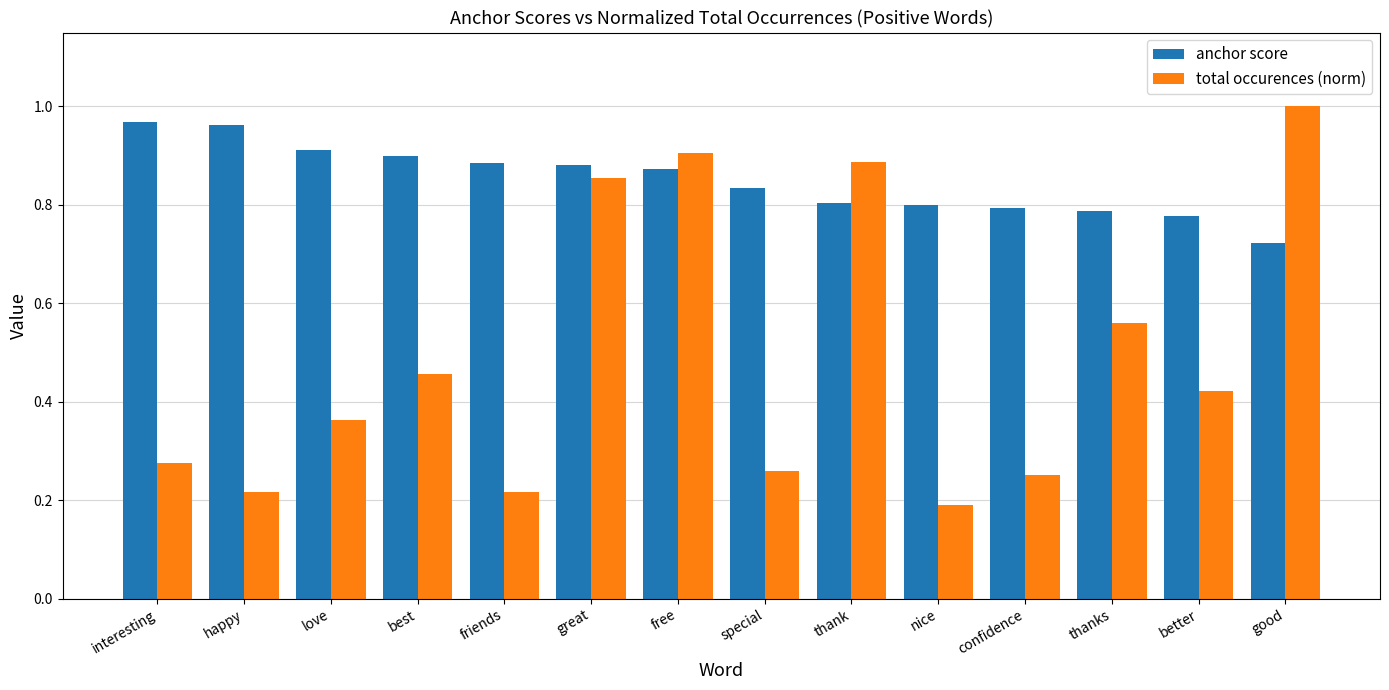

What position from the right is happy?

13